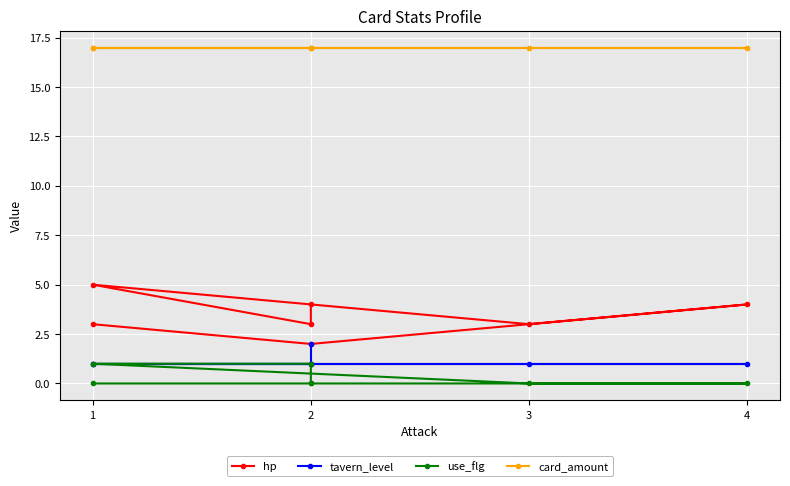

What is the difference between the second highest and second lowest values in the use_flg series?

1